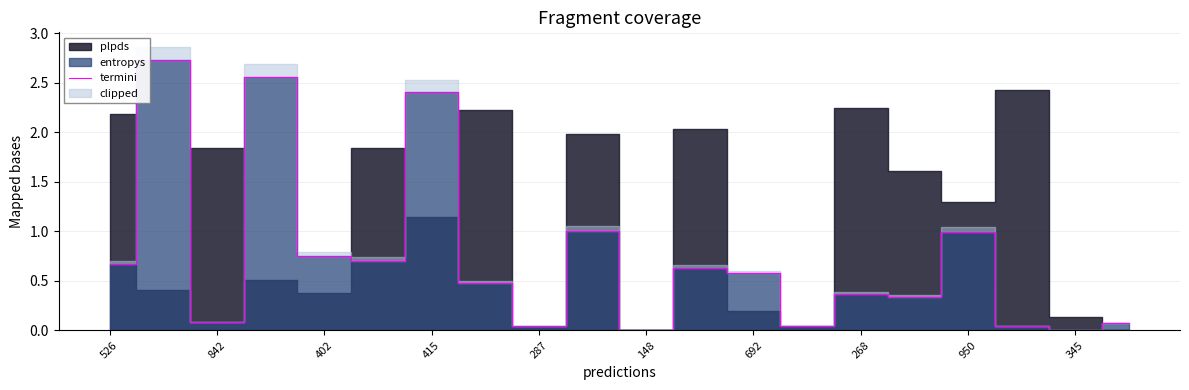

The termini series shows 0.4 at 268. True or false?

True